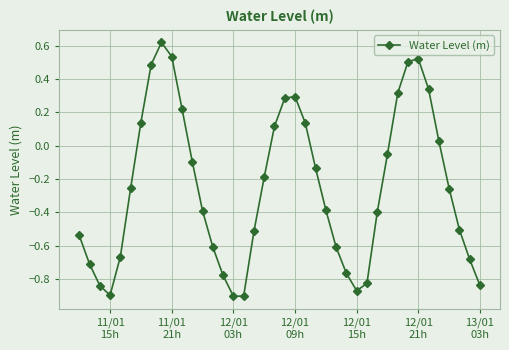

What is the value of the 14th point from the left?

-0.6